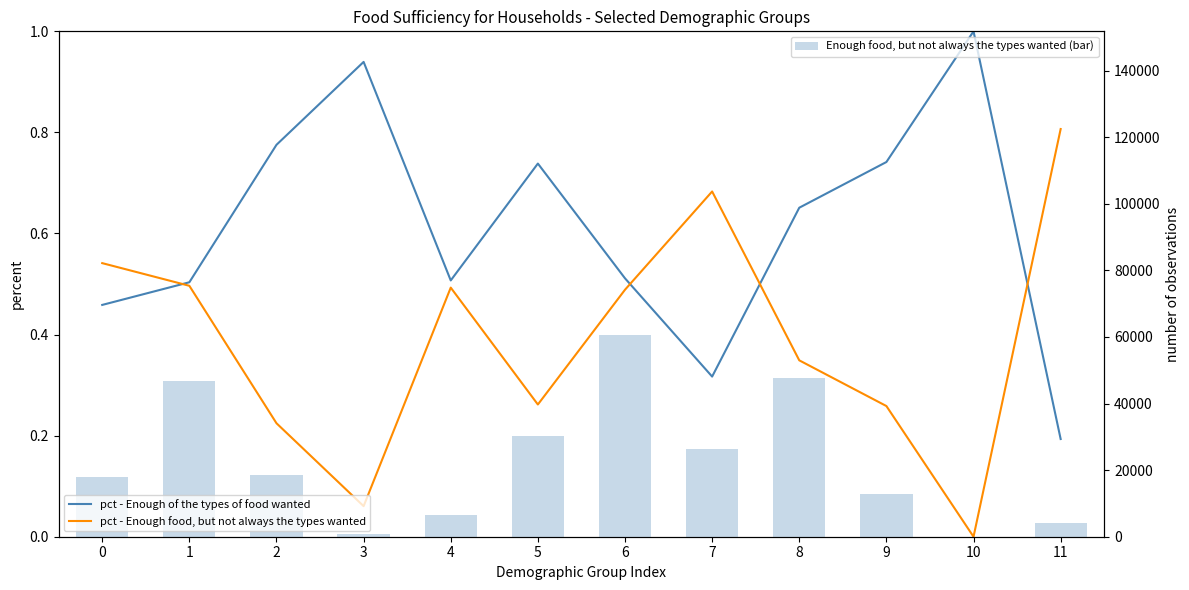

Is it true that pct - Enough food, but not always the types wanted equals 0.8 at 11?

True